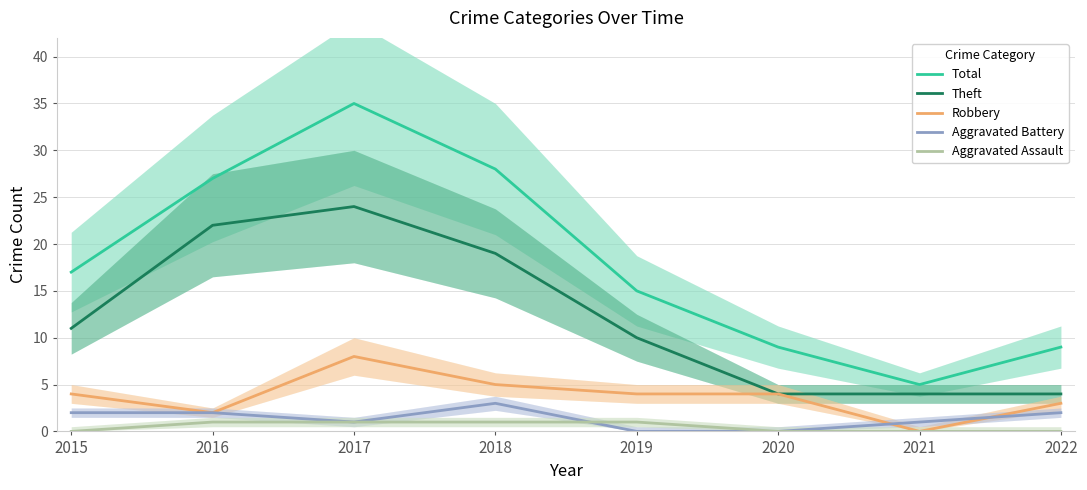

At which label does Total reach its minimum?

2021